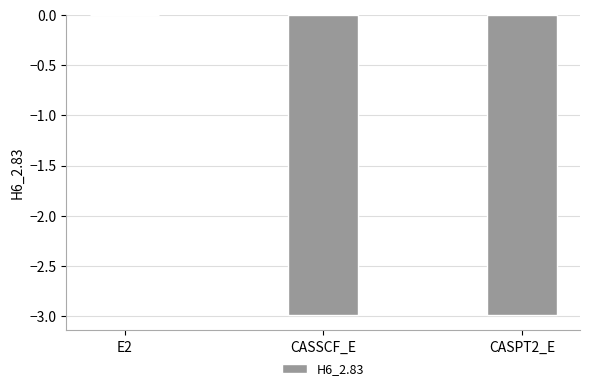

What is the sum of the values at CASPT2_E and CASSCF_E?

-6.0